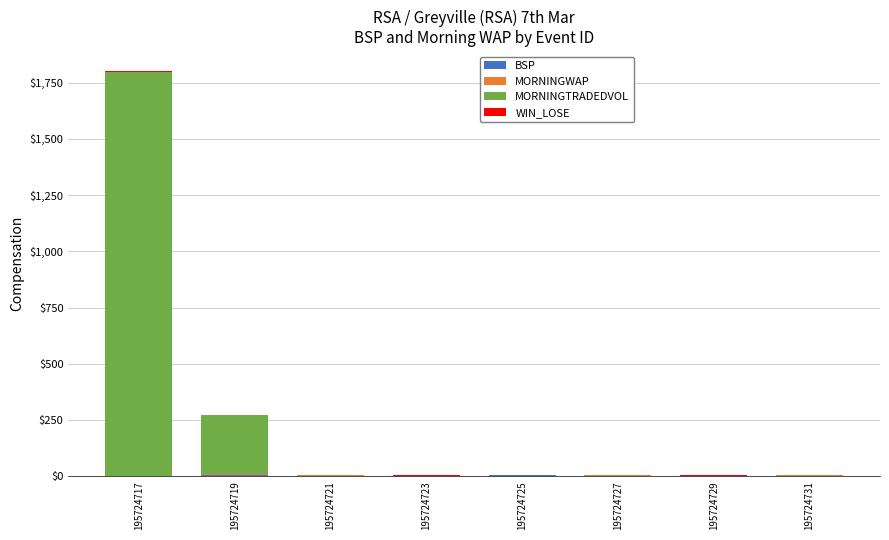

Count the number of categories in the chart.

8